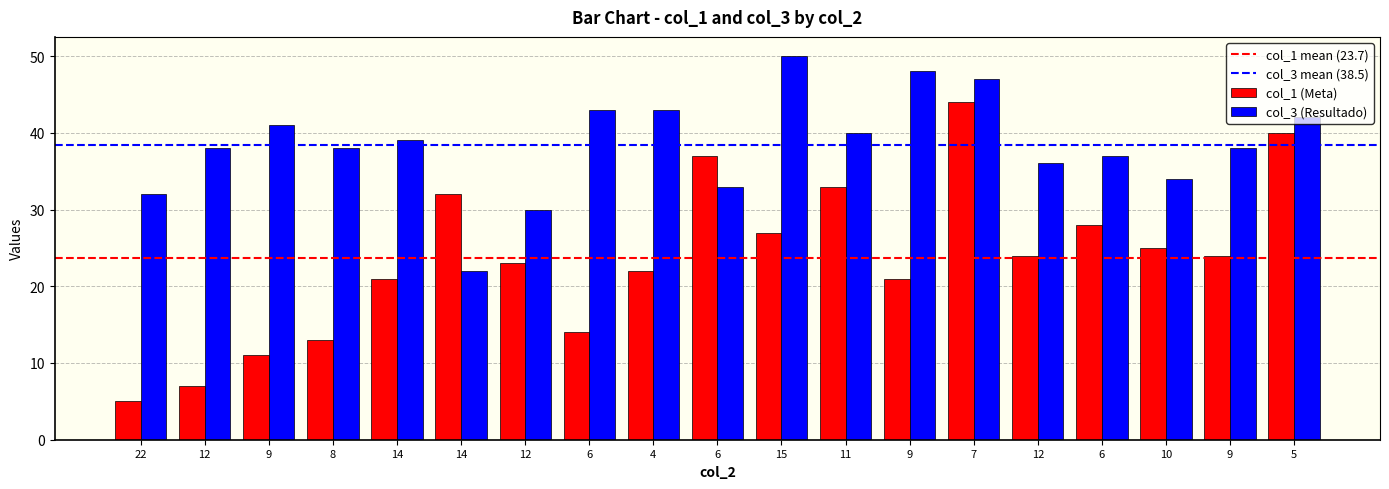

Count the number of categories in the chart.

19